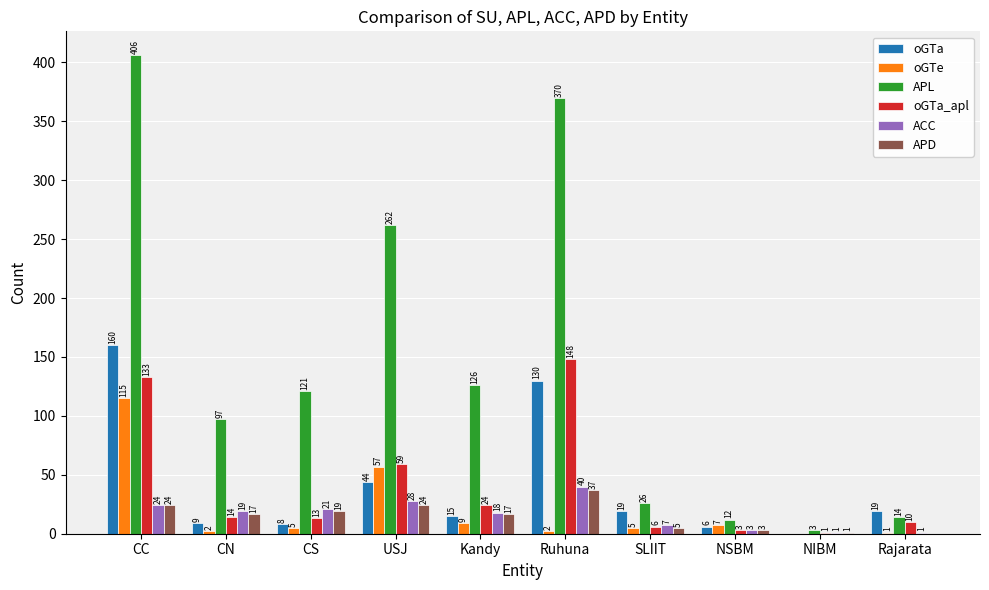

What is the spread (max minus min) of values at NIBM?

3